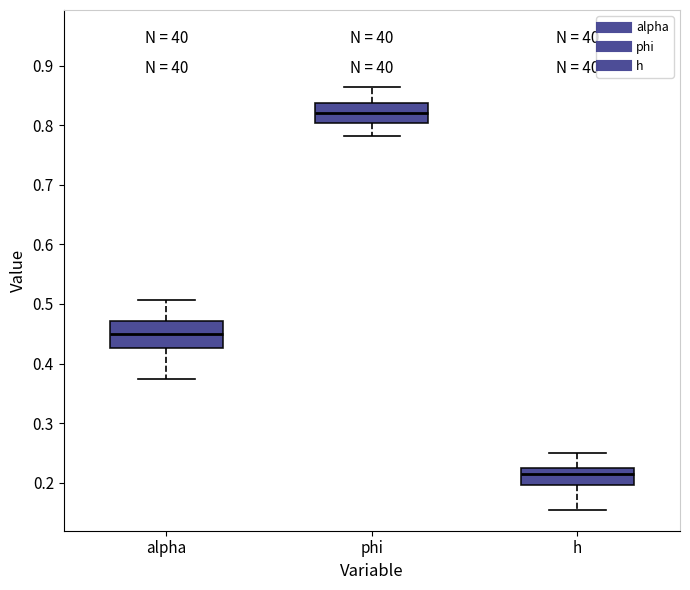

Which box's median line is the highest?

phi